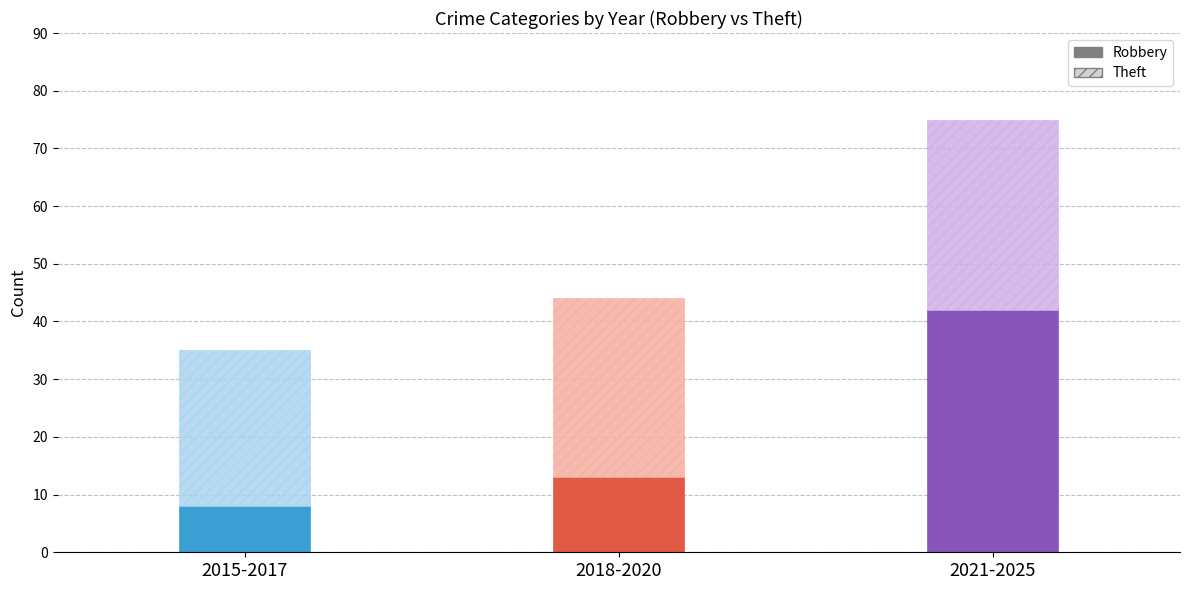

List the labels in order of Robbery value, smallest first.

2015-2017, 2018-2020, 2021-2025